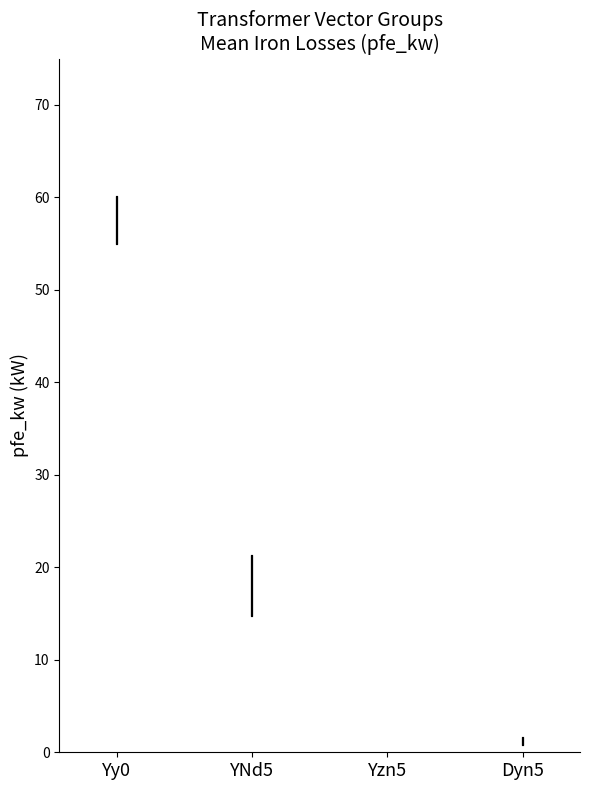

Is it true that the value at Dyn5 is 0.5?

False